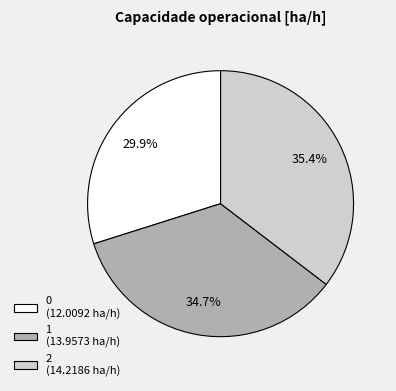

Combined, do 2 and 0 account for over 50%?

Yes